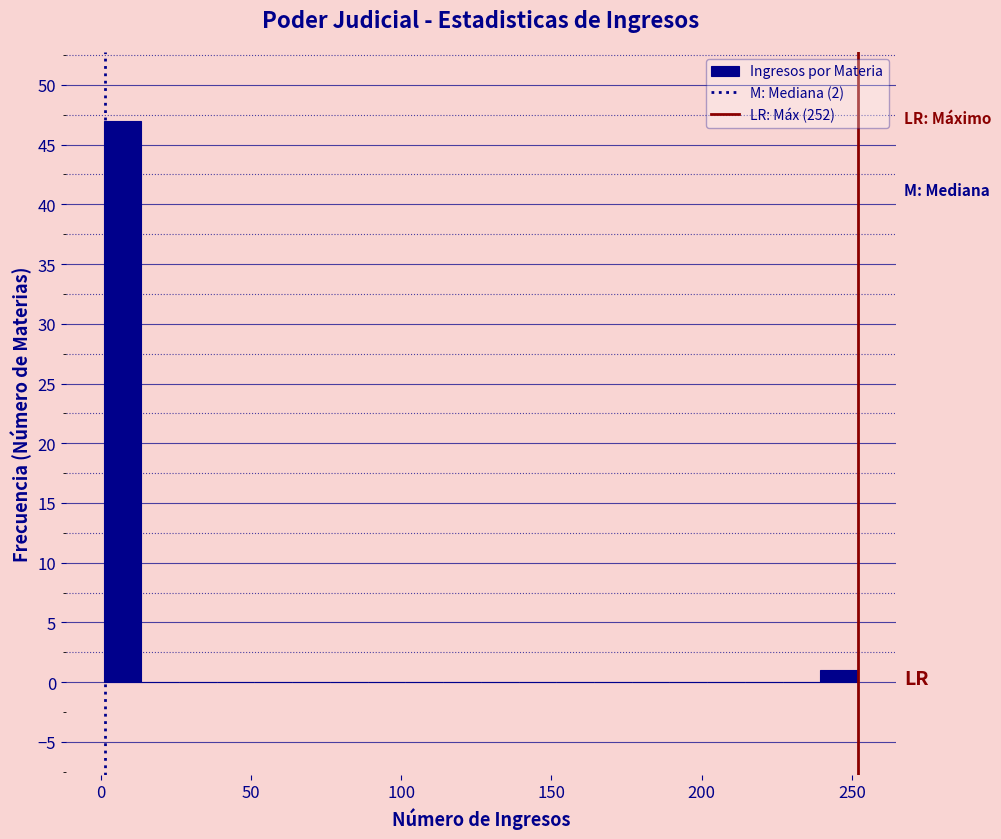

Around what value on the x-axis is the tallest bar? Give the approximate position of its centre, as read against the axis.

5